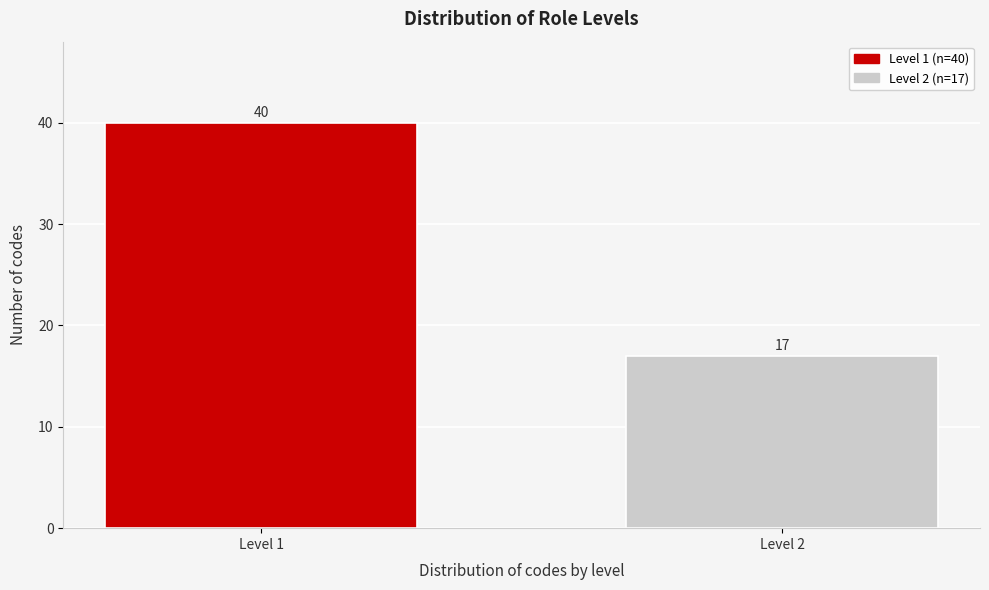

Reading right to left, transcribe all the data shown in this chart.

Level 2=17	Level 1=40